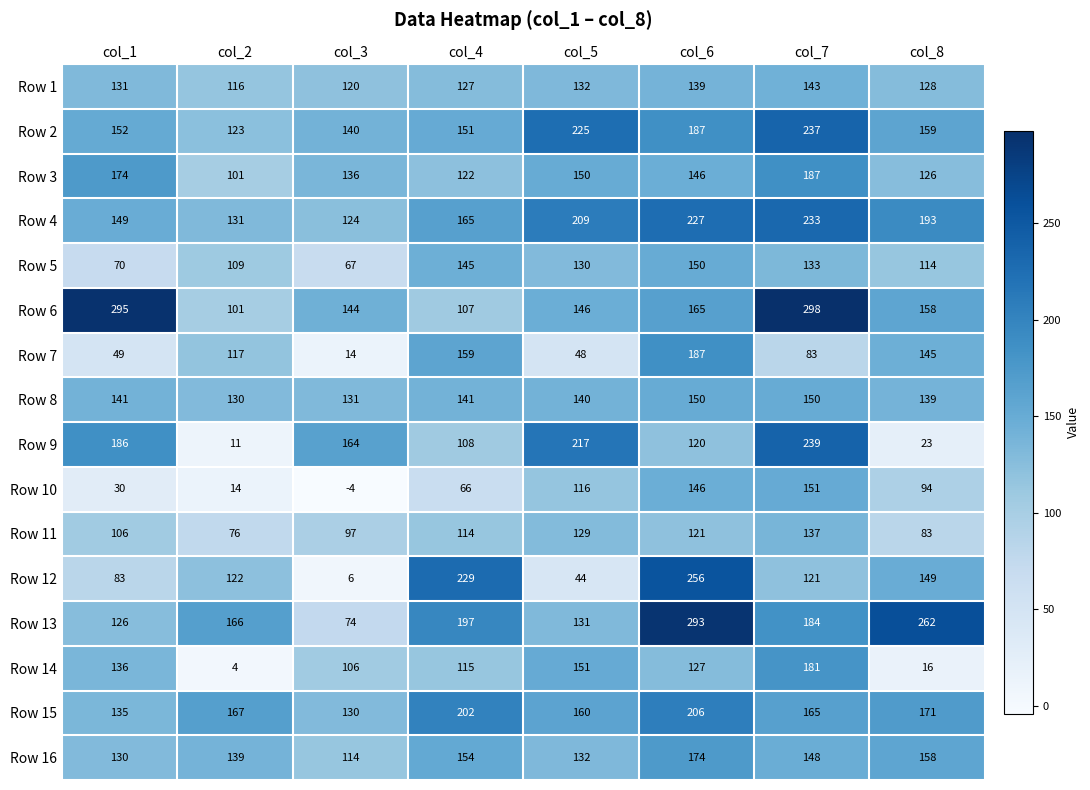

Rank the categories by Row 16 value from highest to lowest.

col_6, col_8, col_4, col_7, col_2, col_5, col_1, col_3